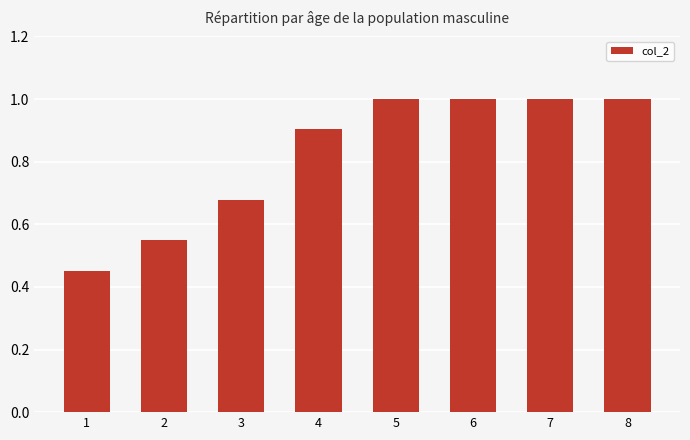

Are the bars horizontal?

No